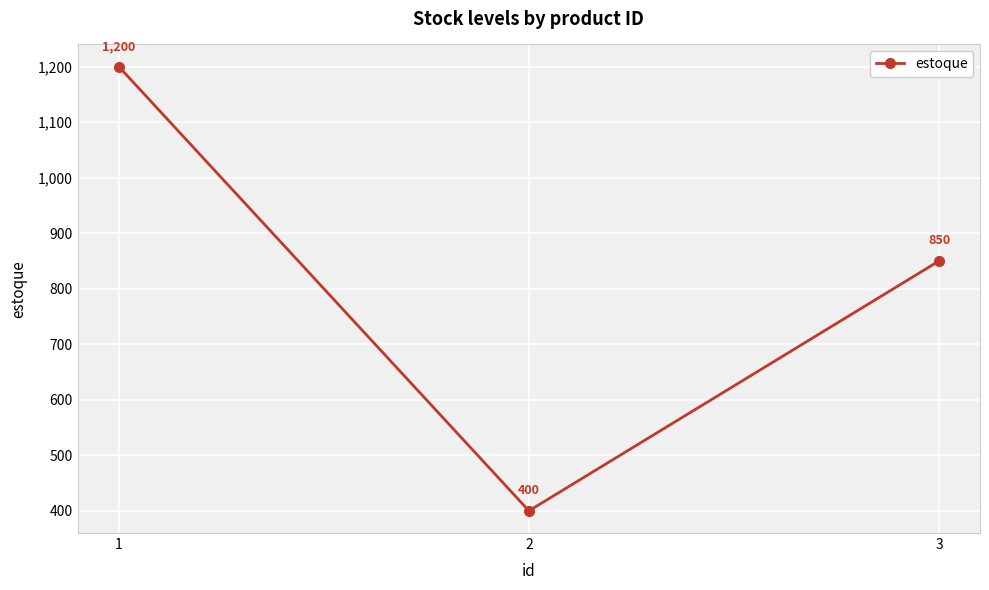

At which label does the data first exceed 850?

1